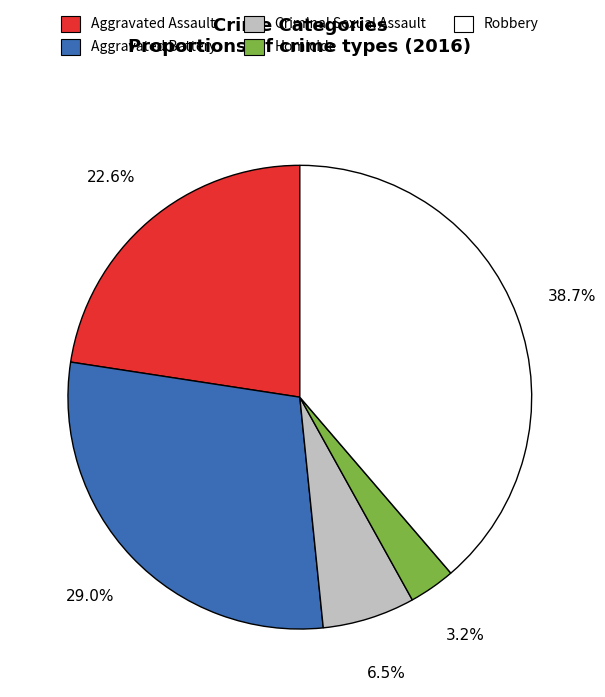

How many segments does this pie chart have?

5